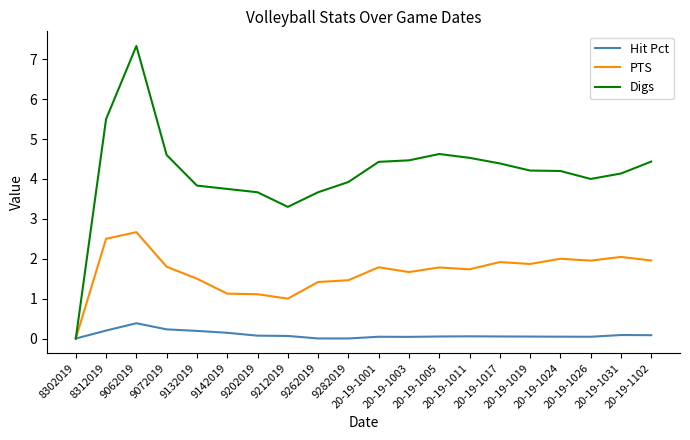

Which series has the widest spread of values?

Digs